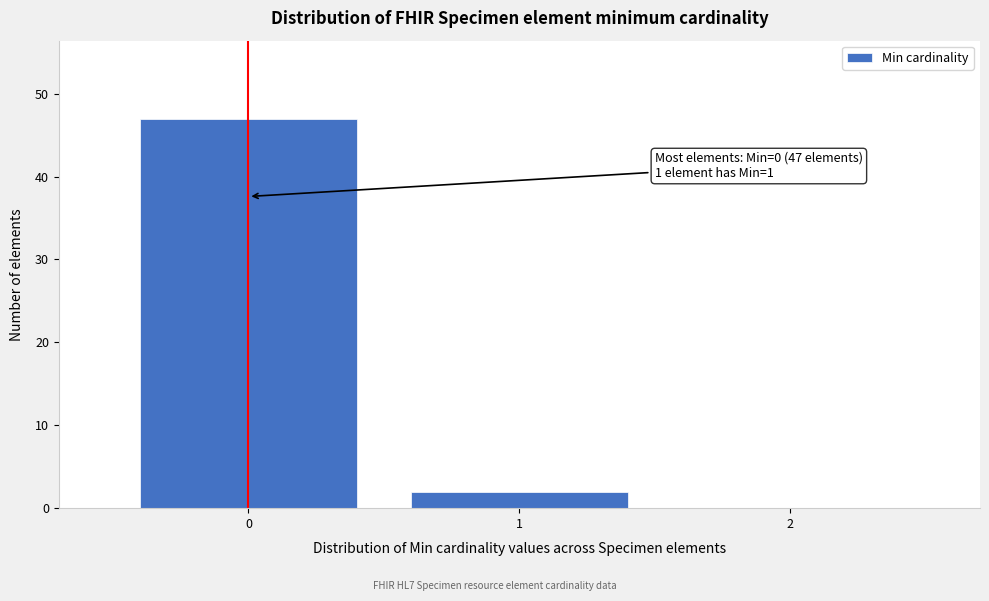

Which range on the x-axis has the tallest bar?

-0.5 to 0.5